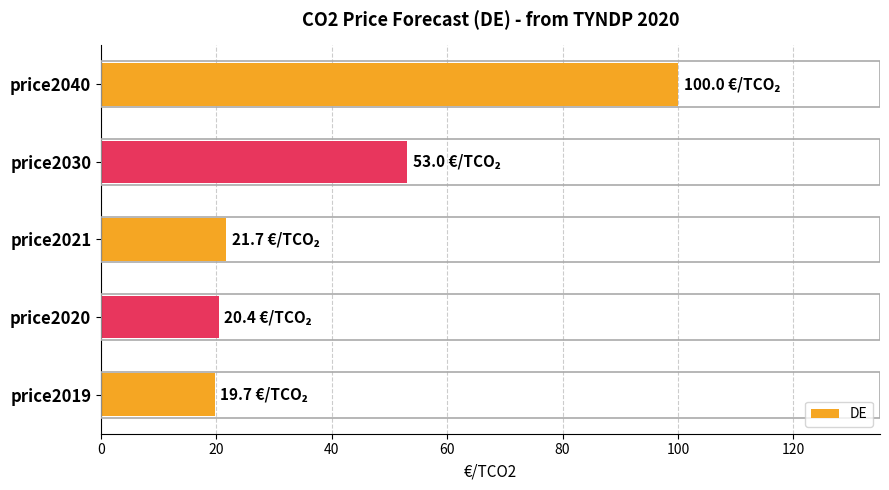

Reading bottom to top, what are all the values shown in this chart?

price2019=19.7	price2020=20.4	price2021=21.7	price2030=53.0	price2040=100.0